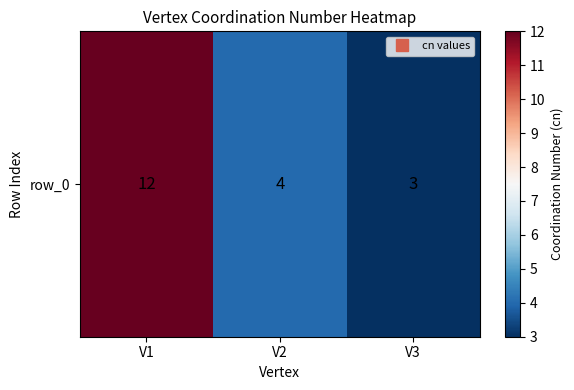

List the labels in order of value, smallest first.

V3, V2, V1